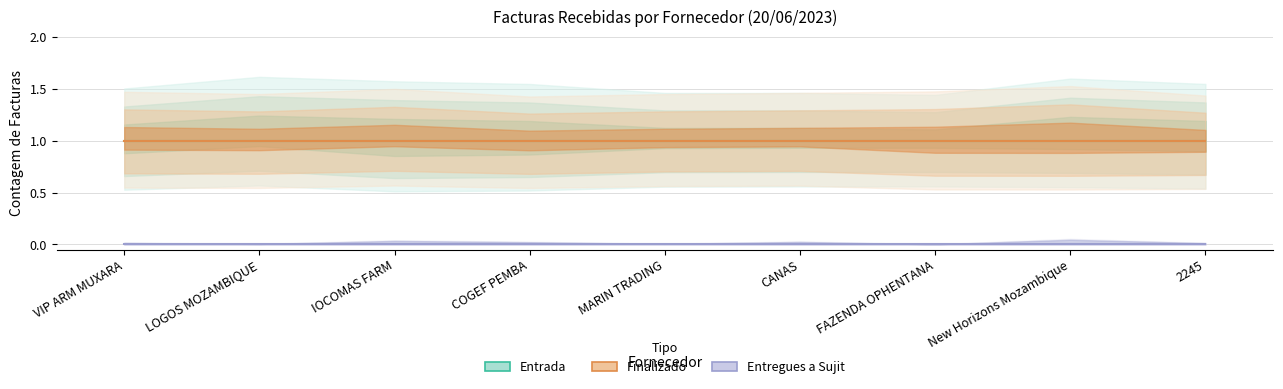

True or false: Finalizado and Entrada cross at least once.

False